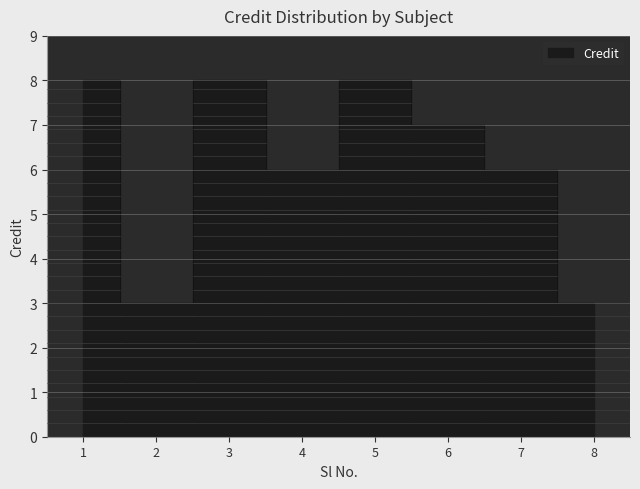

What is the sum of the values at 7 and 4?

12